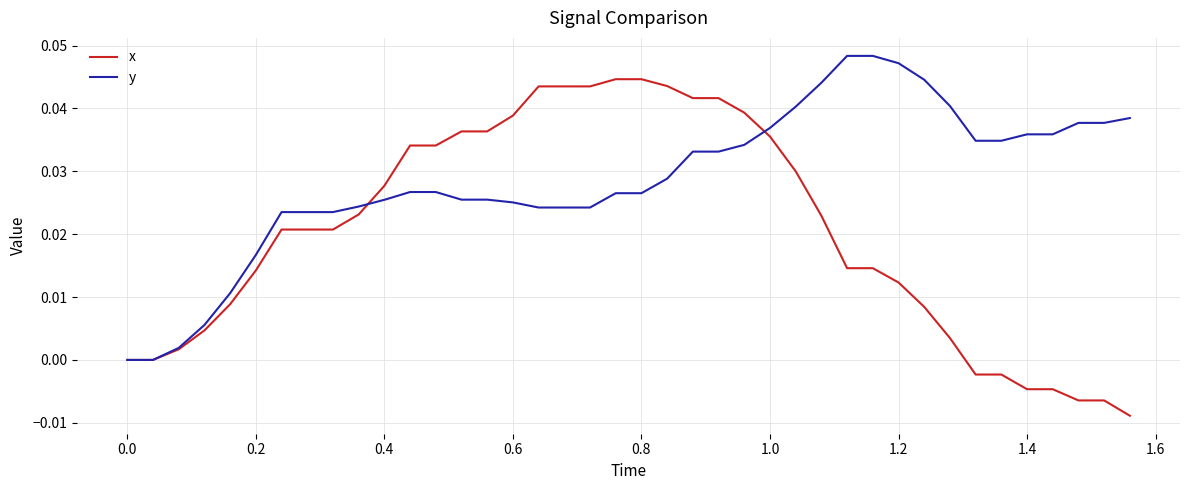

What are all the series names shown in the legend?

x, y